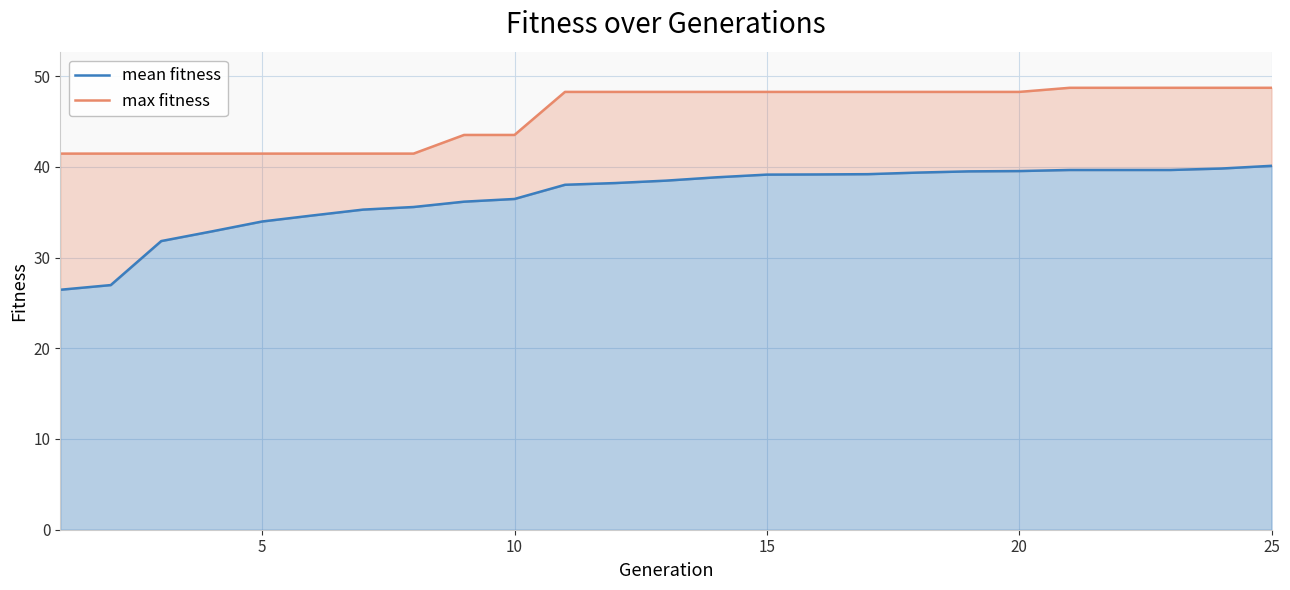

What is the difference between the maximum and second lowest values in the max fitness series?

7.3